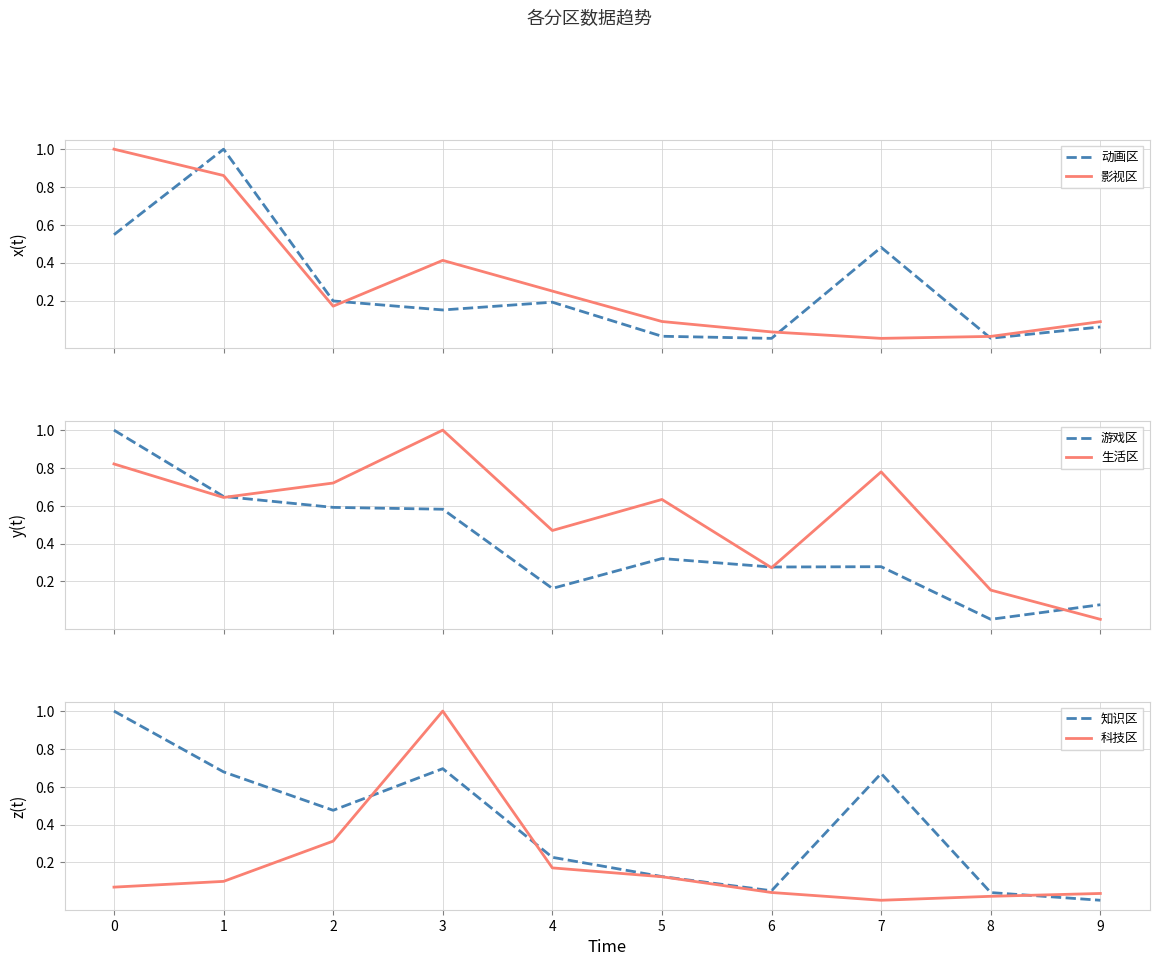

What is the value of the 游戏区 point at the 5th from the left?

0.2